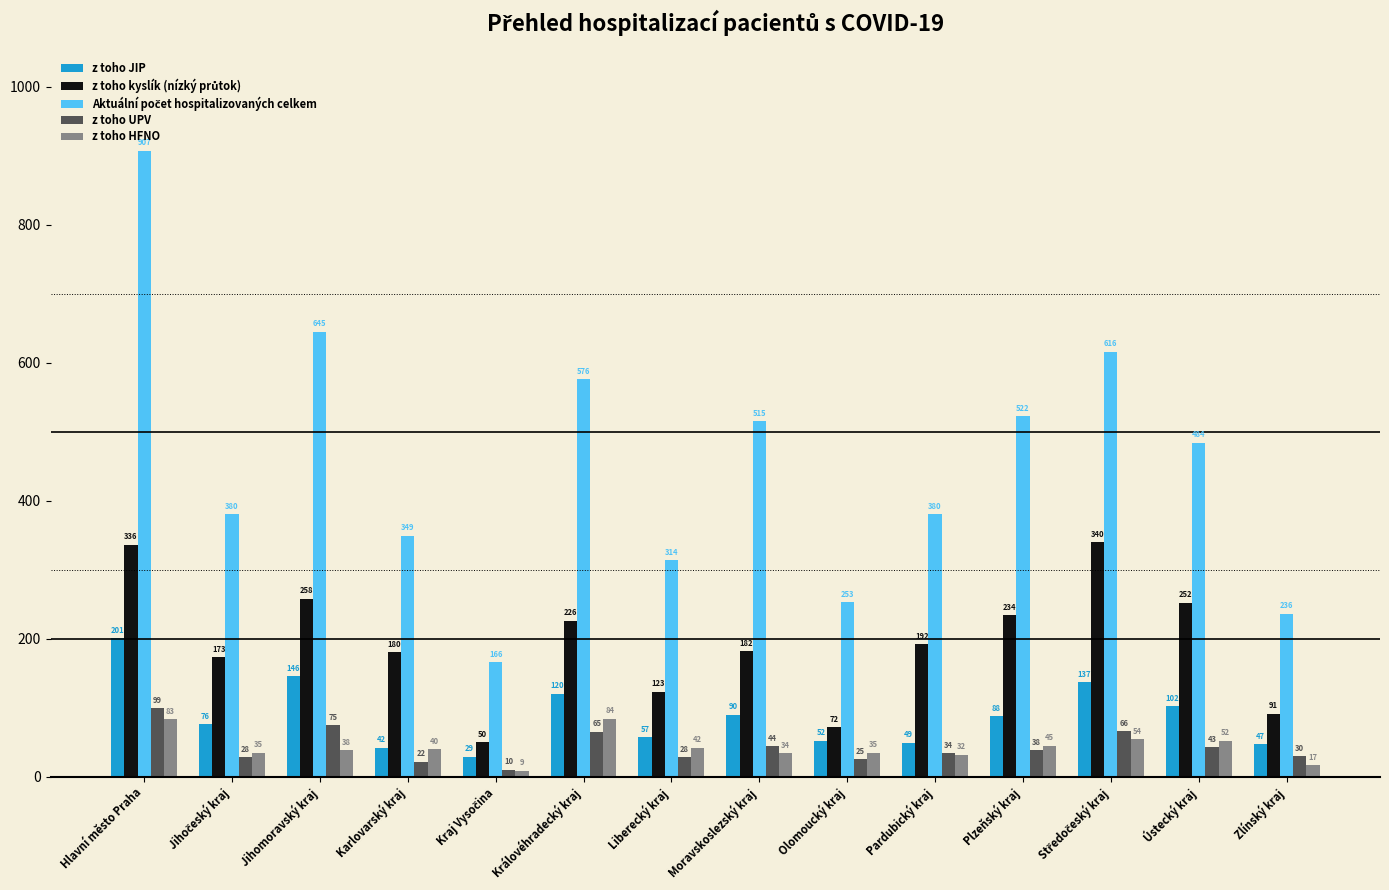

What is the total value across all series at Jihomoravský kraj?

1162